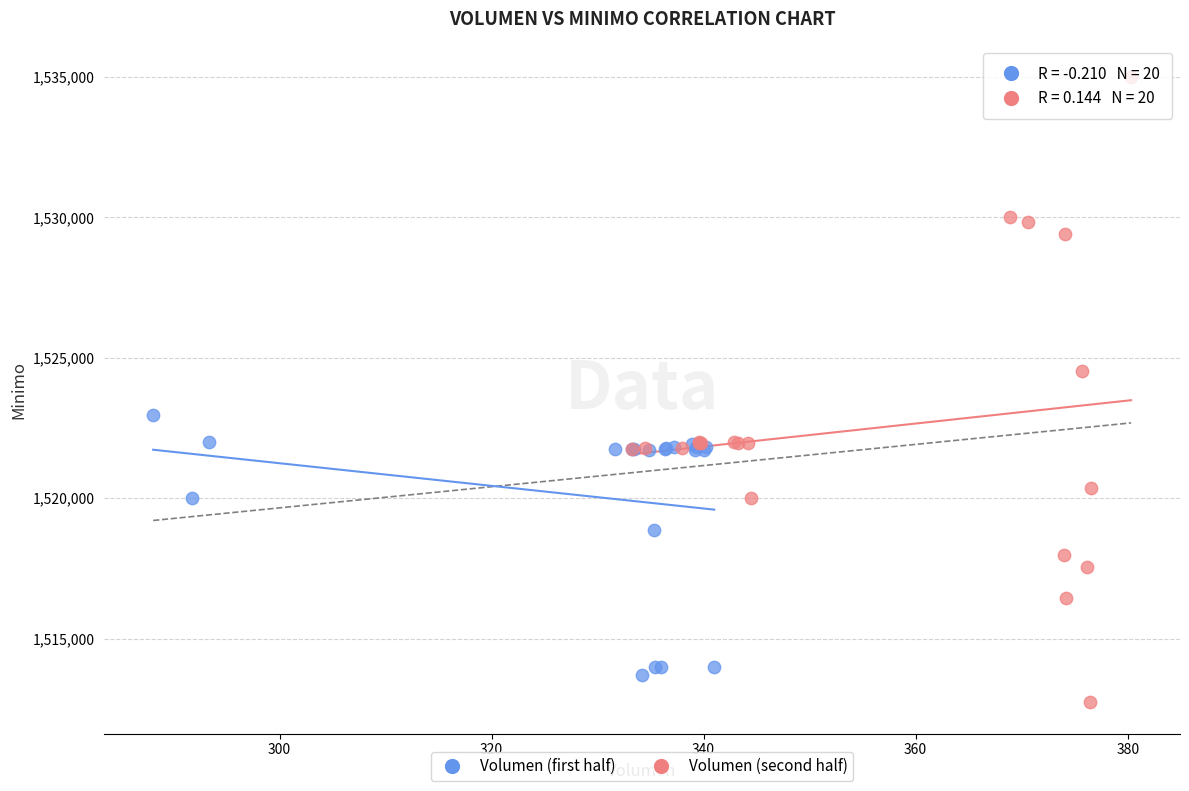

Which series has the largest Y range (max minus min)?

Volumen (second half)